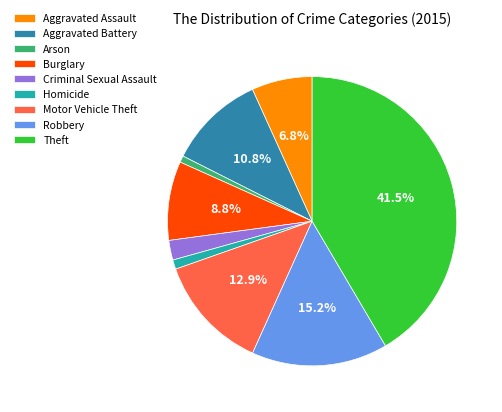

Is it true that Criminal Sexual Assault is 2% of the pie?

True